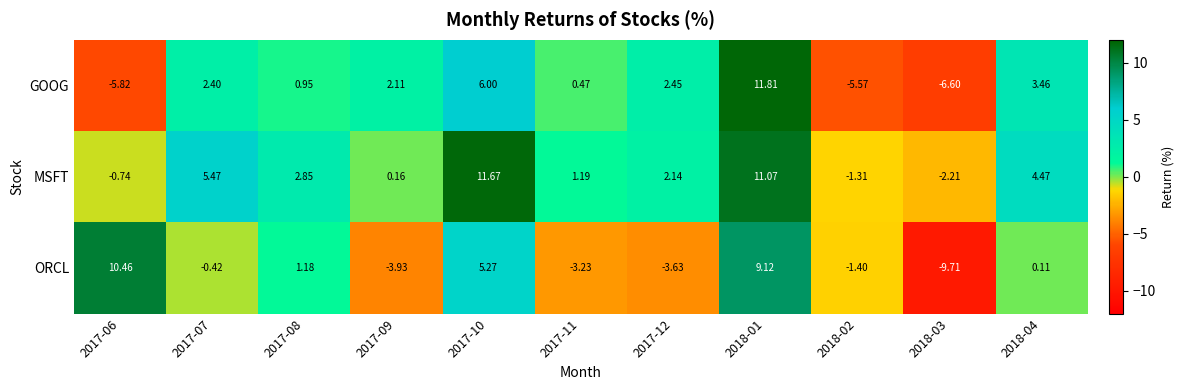

Rank the series by their maximum value, from highest to lowest.

GOOG, MSFT, ORCL